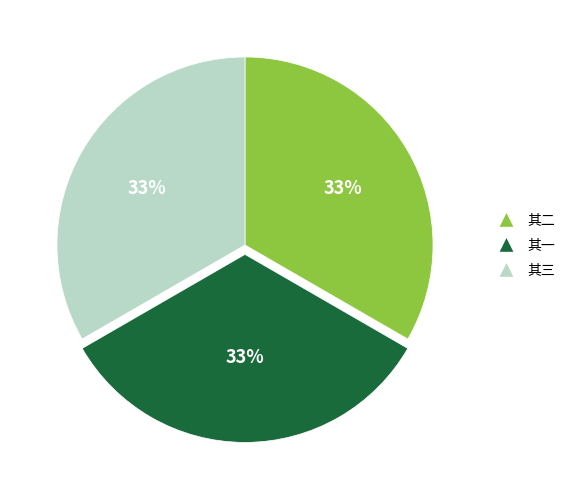

How many slices are in this pie chart?

3